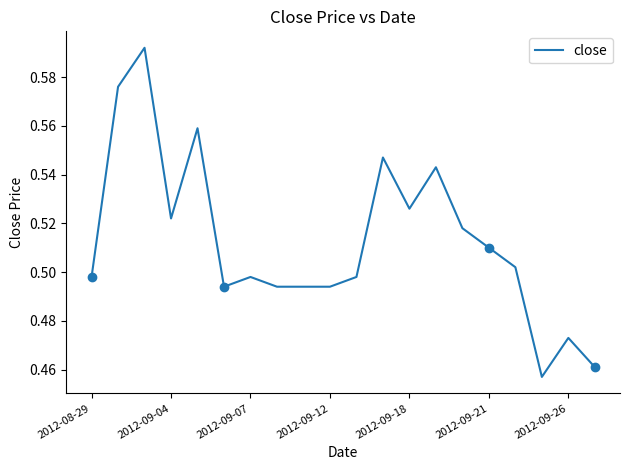

Is it true that close equals 0.3 at 2012-09-18?

False